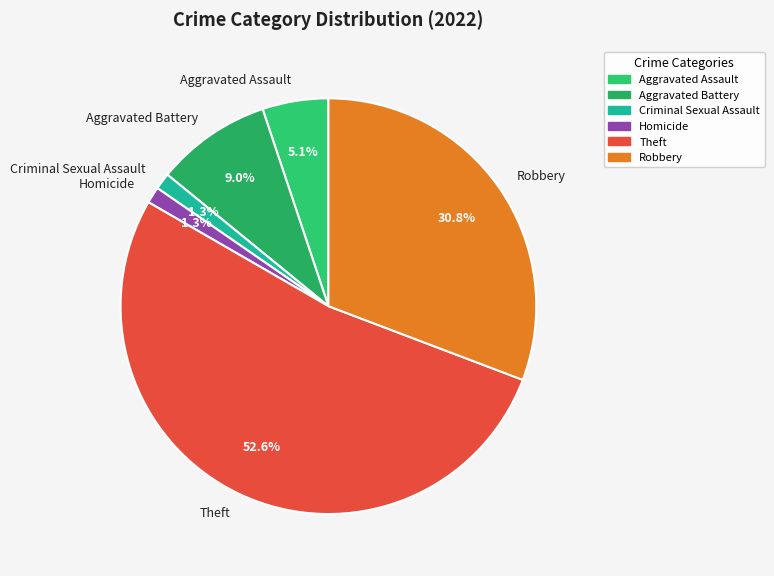

Which category has the biggest portion of the pie?

Theft